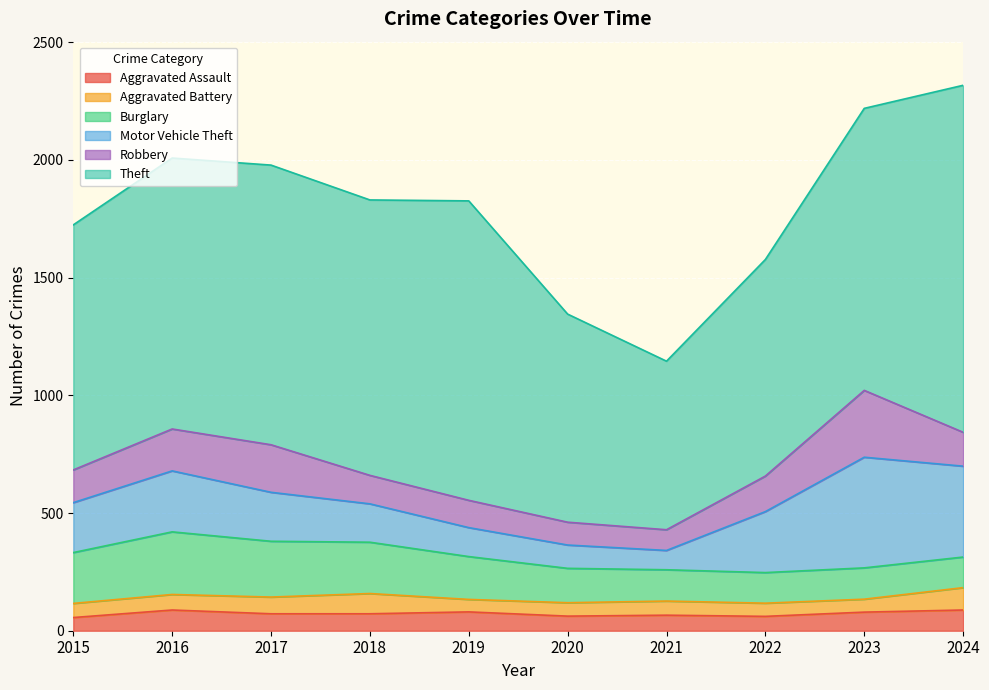

What is the minimum value shown in the chart?

53